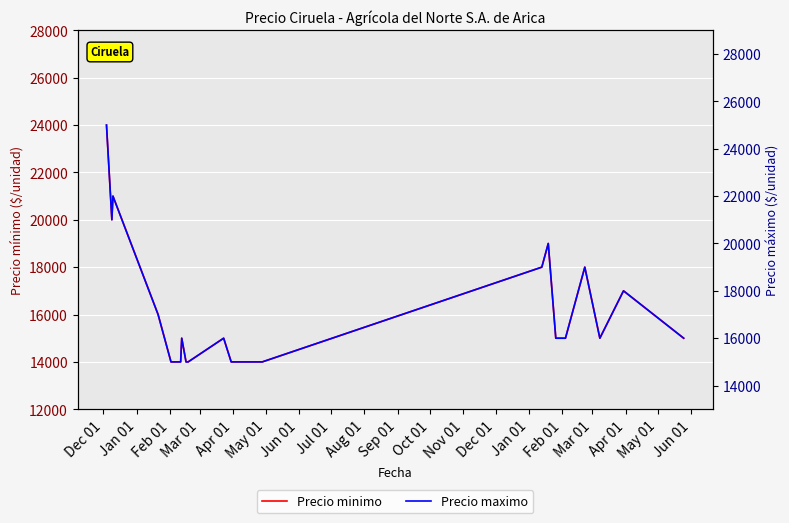

What is the difference between the highest and lowest values at Jul 01?

1000